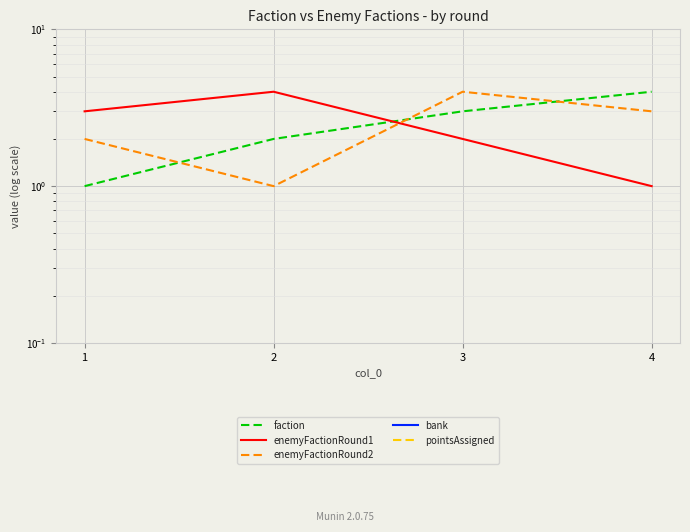

At how many categories does at least one series exceed 0?

4